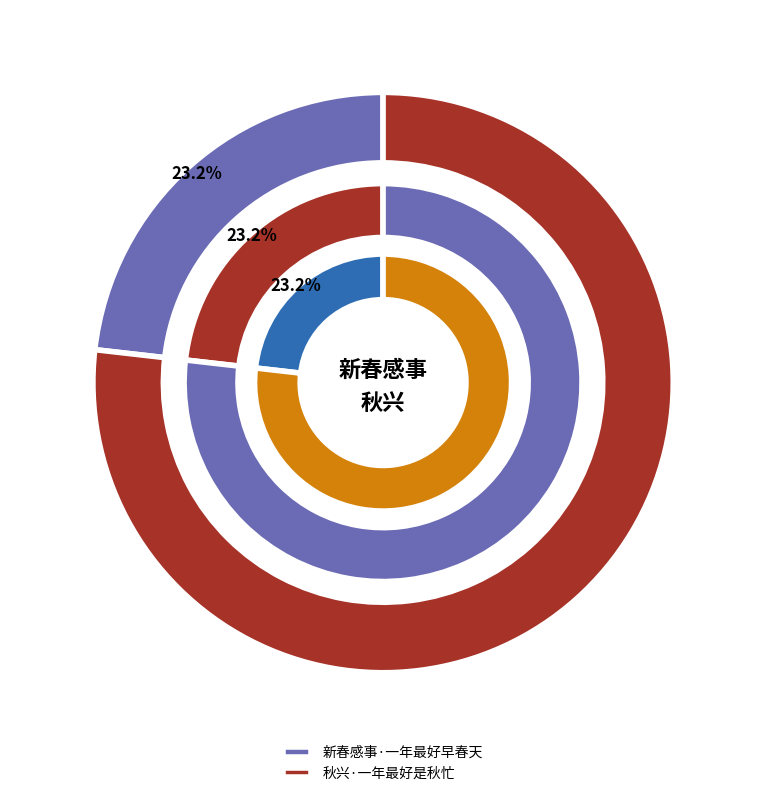

Count the number of slices in the pie.

2